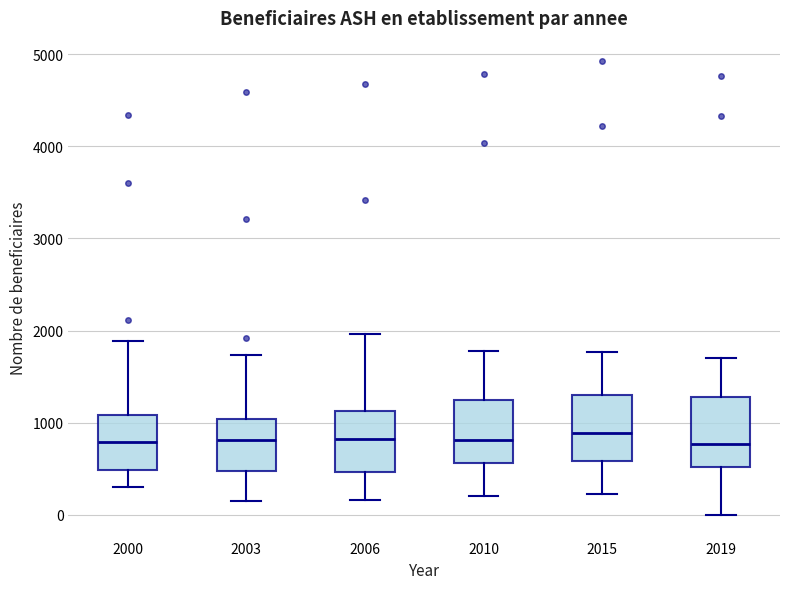

Reading left to right, transcribe this box plot: for each box, give where its median line is, the range the box spans, and where its two whiskers end, as read against the y-axis. The values are not printed on the chart, so give them approximately, as read against the axis.

2000: median 800, box 500 to 1100, whiskers 300 to 1900
2003: median 800, box 500 to 1000, whiskers 200 to 1700
2006: median 800, box 500 to 1100, whiskers 200 to 2000
2010: median 800, box 600 to 1200, whiskers 200 to 1800
2015: median 900, box 600 to 1300, whiskers 200 to 1800
2019: median 800, box 500 to 1300, whiskers 0 to 1700